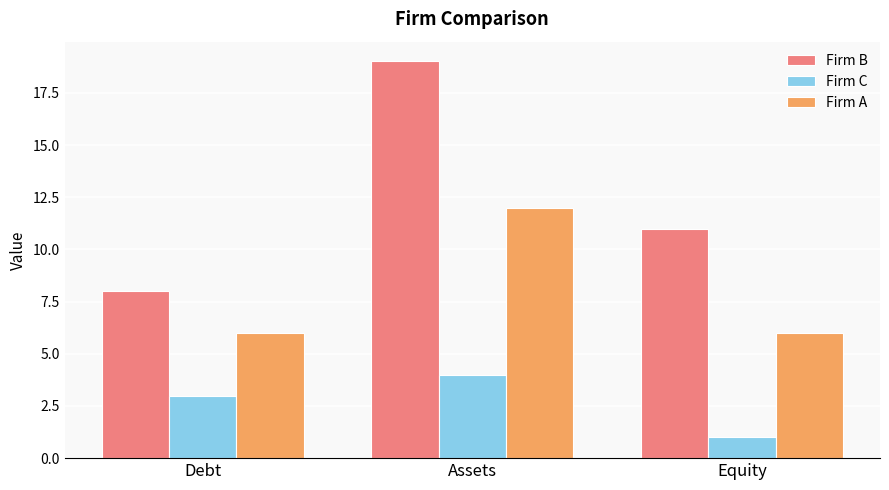

Count the number of categories in the chart.

3